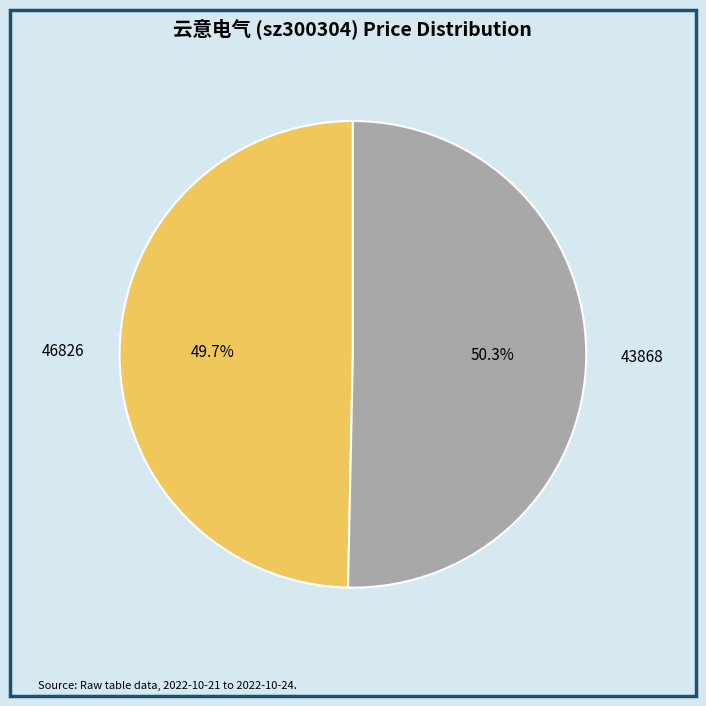

Is there any slice that represents more than half of the pie?

Yes